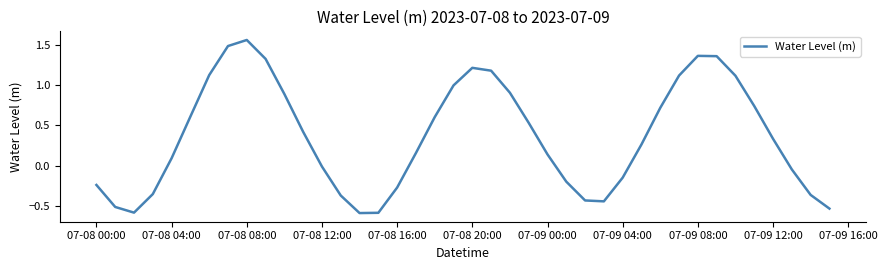

What is the average value?

0.4